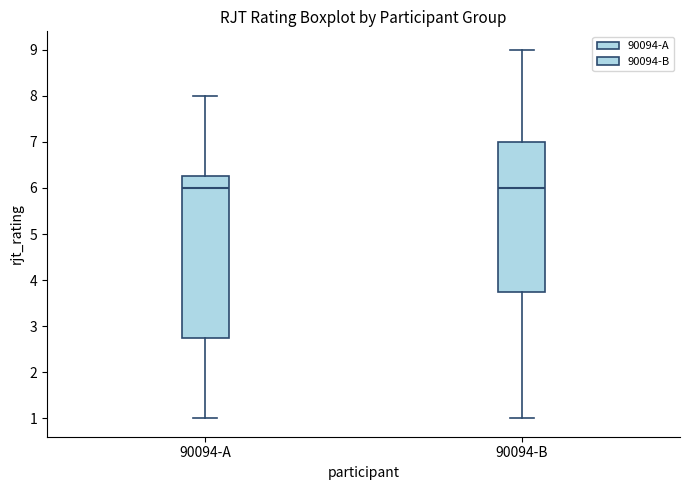

Where is the upper edge of the box for 90094-B on the y-axis? The values are not printed on the chart, so give them approximately, as read against the axis.

7.0